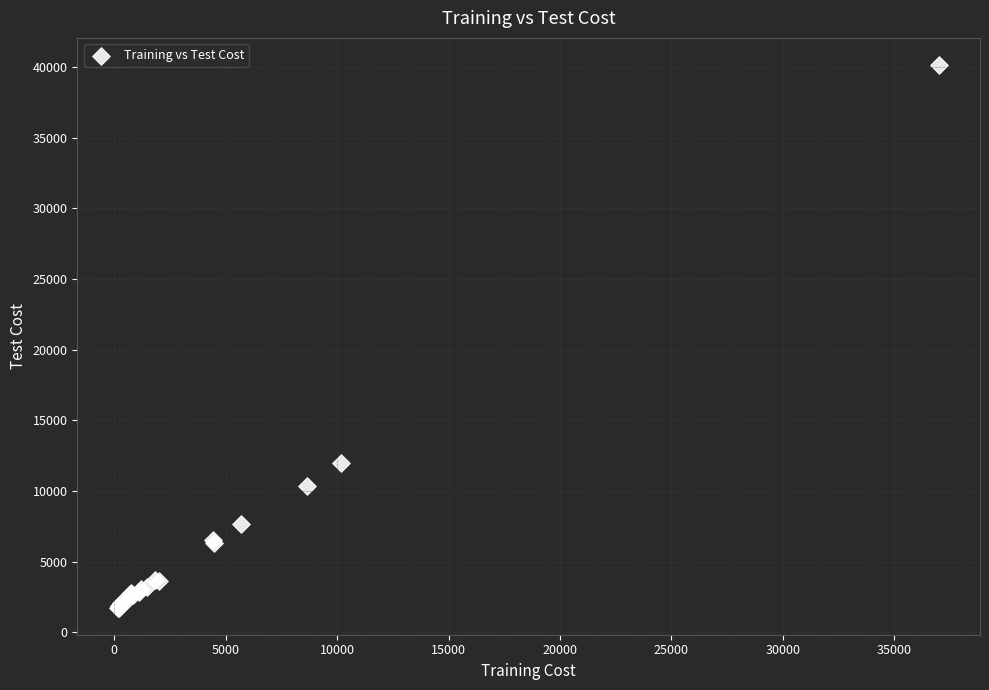

What Y value in the scatter plot is closest to 20949?

11984.4